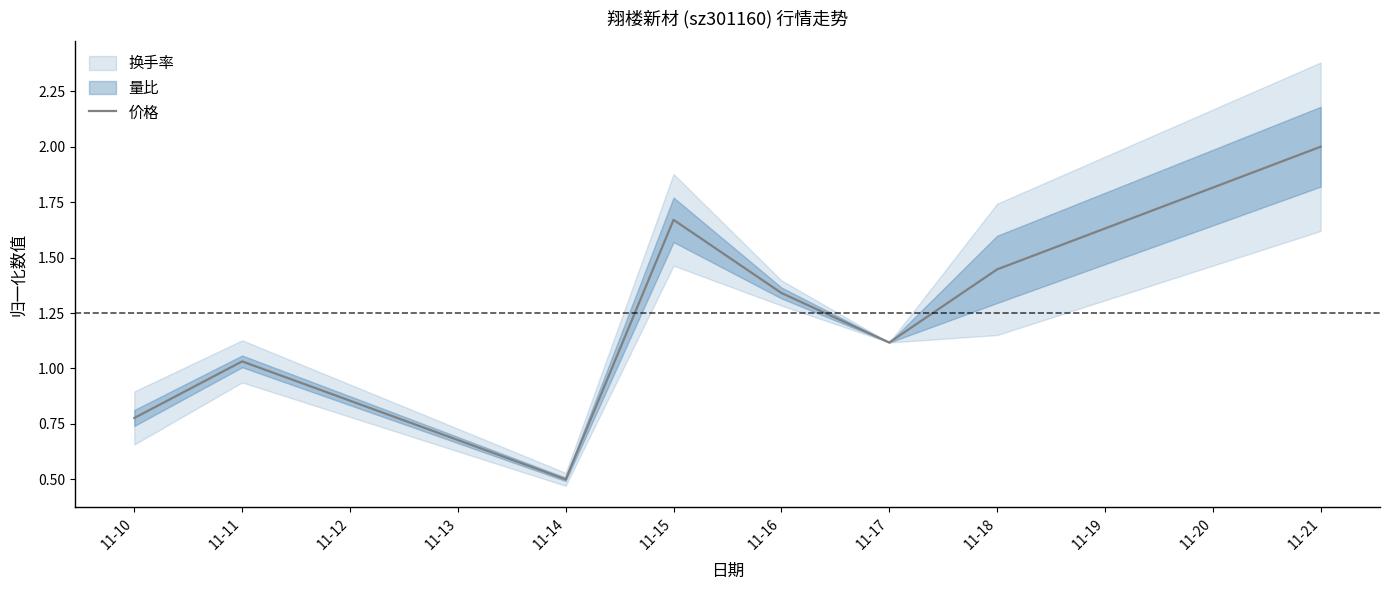

What is the average value?

1.2